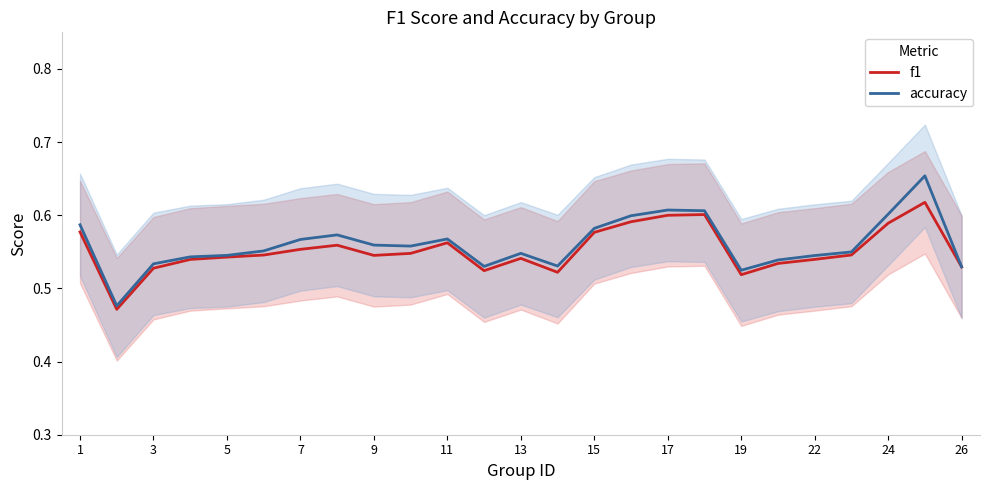

The value of accuracy at 13 is 0.8. True or false?

False